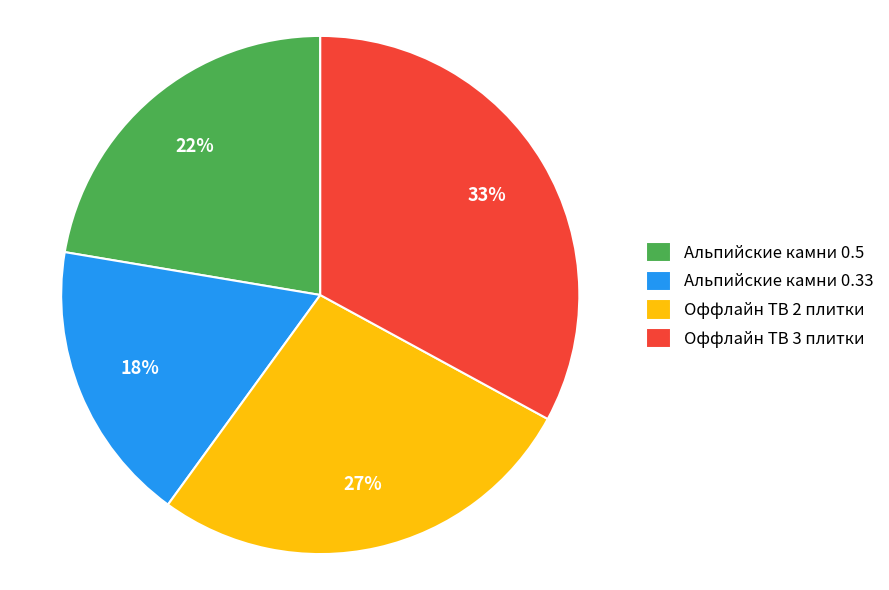

What is the smallest slice in the pie chart?

Альпийские камни 0.33